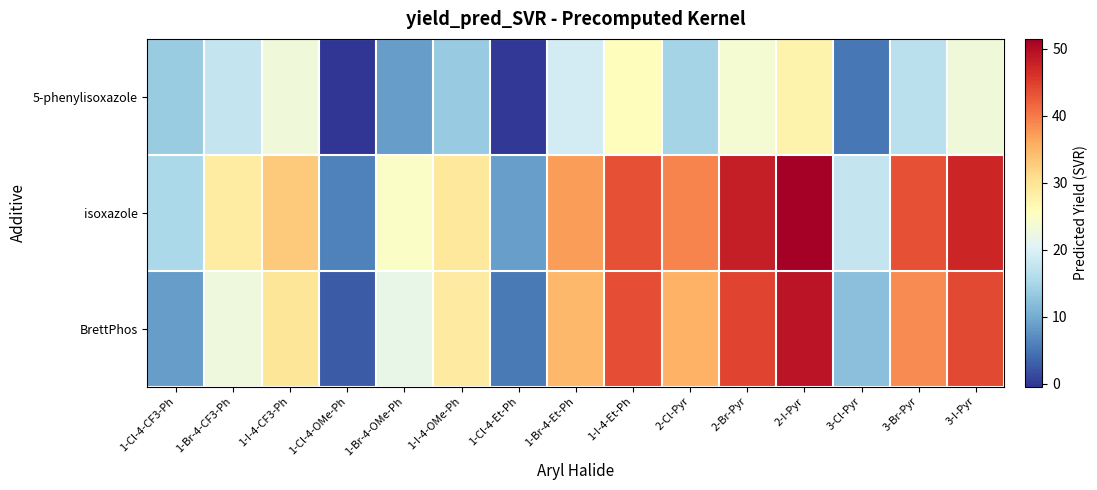

Which series has the largest total across all categories?

isoxazole